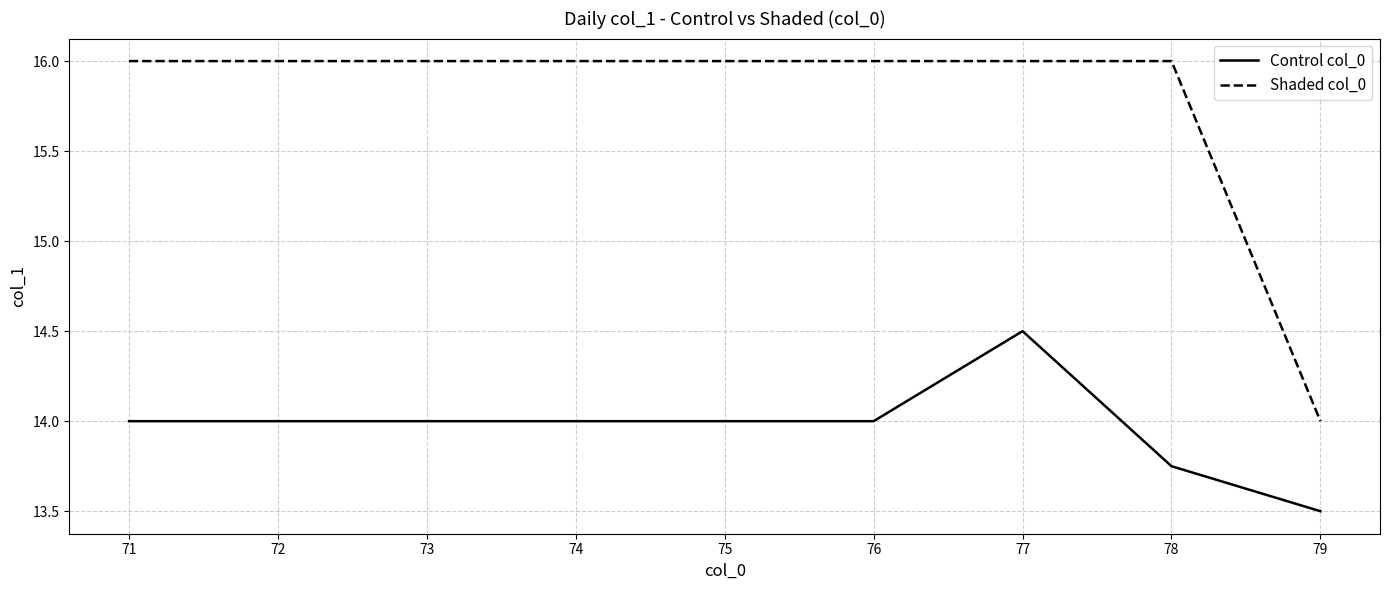

What is the difference between the maximum and minimum values in the Shaded col_0 series?

2.0